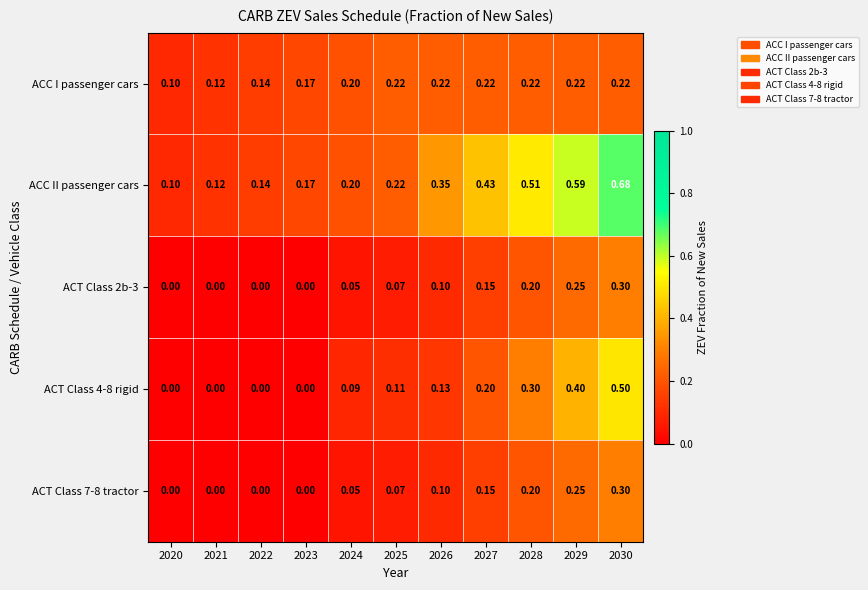

Count the number of data series in this chart.

5